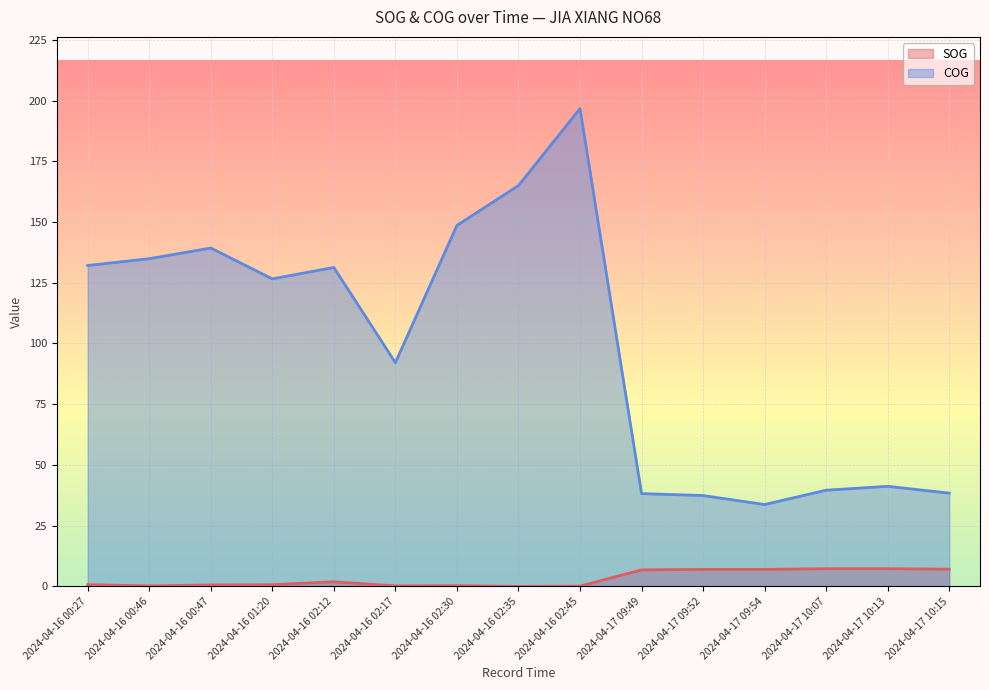

Count the number of categories in the chart.

15